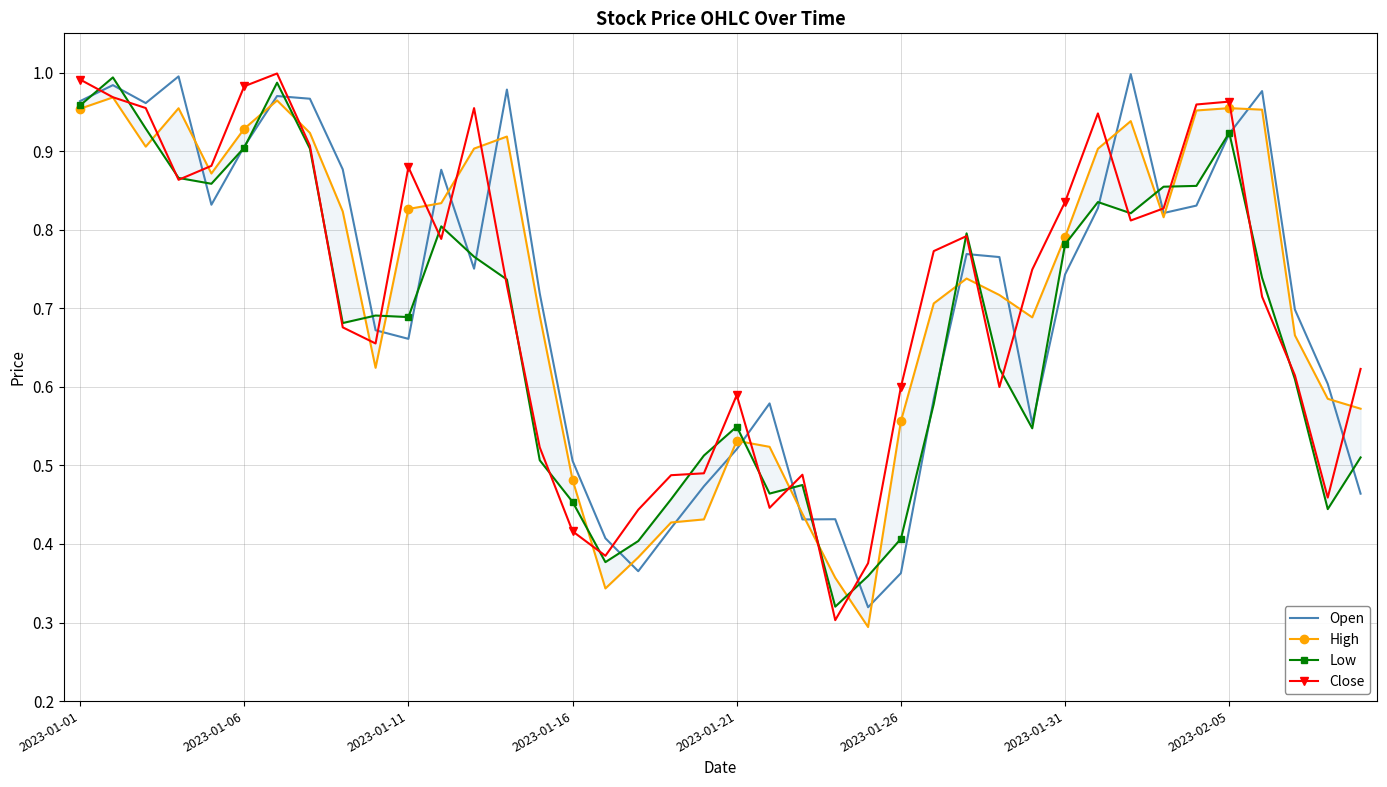

Reading left to right, what are all the values shown in this chart?

Open: 1.0	1.0	1.0	1.0	0.8	0.9	1.0	1.0	0.9	0.7	0.7	0.9	0.8	1.0	0.7	0.5	0.4	0.4	0.4	0.5	0.5	0.6	0.4	0.4	0.3	0.4	0.6	0.8	0.8	0.6	0.7	0.8	1.0	0.8	0.8	0.9	1.0	0.7	0.6	0.5
High: 1.0	1.0	0.9	1.0	0.9	0.9	1.0	0.9	0.8	0.6	0.8	0.8	0.9	0.9	0.7	0.5	0.3	0.4	0.4	0.4	0.5	0.5	0.4	0.4	0.3	0.6	0.7	0.7	0.7	0.7	0.8	0.9	0.9	0.8	1.0	1.0	1.0	0.7	0.6	0.6
Low: 1.0	1.0	0.9	0.9	0.9	0.9	1.0	0.9	0.7	0.7	0.7	0.8	0.8	0.7	0.5	0.5	0.4	0.4	0.5	0.5	0.5	0.5	0.5	0.3	0.4	0.4	0.6	0.8	0.6	0.5	0.8	0.8	0.8	0.9	0.9	0.9	0.7	0.6	0.4	0.5
Close: 1.0	1.0	1.0	0.9	0.9	1.0	1.0	0.9	0.7	0.7	0.9	0.8	1.0	0.7	0.5	0.4	0.4	0.4	0.5	0.5	0.6	0.4	0.5	0.3	0.4	0.6	0.8	0.8	0.6	0.7	0.8	0.9	0.8	0.8	1.0	1.0	0.7	0.6	0.5	0.6